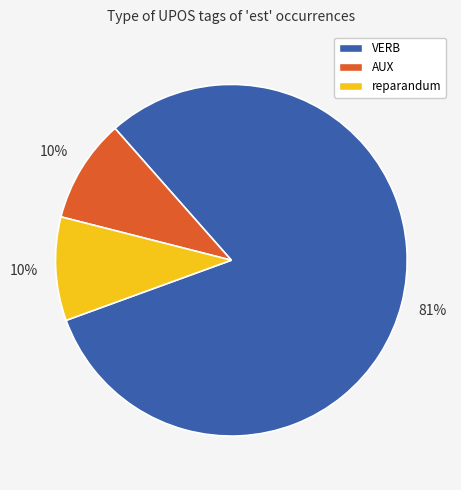

Is there a majority slice in this chart?

Yes